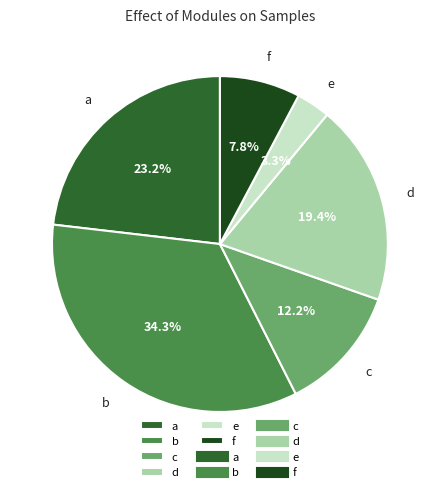

Count the number of slices in the pie.

6